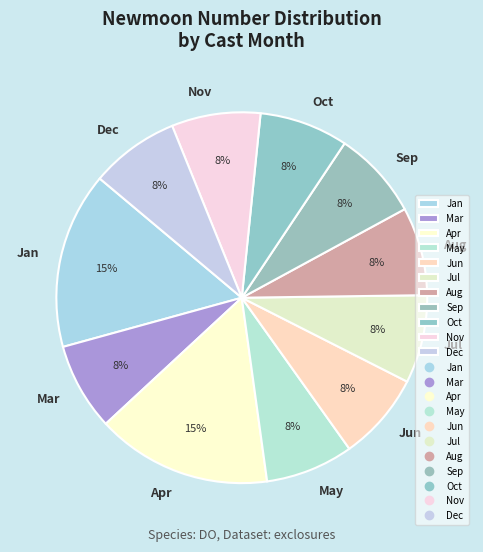

To the nearest percent, what is the average slice percentage?

9%